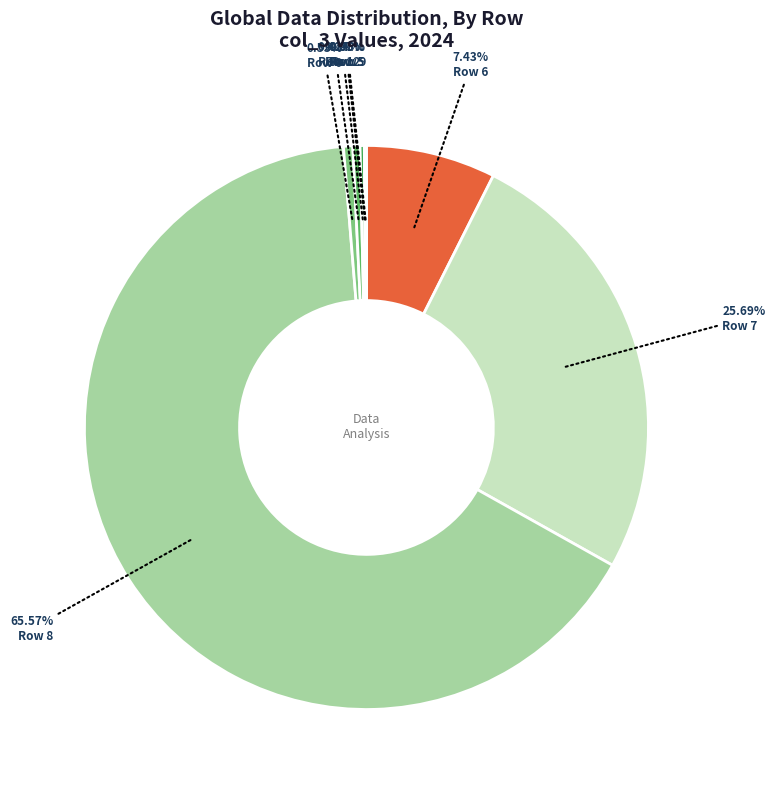

To the nearest percent, what is the average slice percentage?

12%